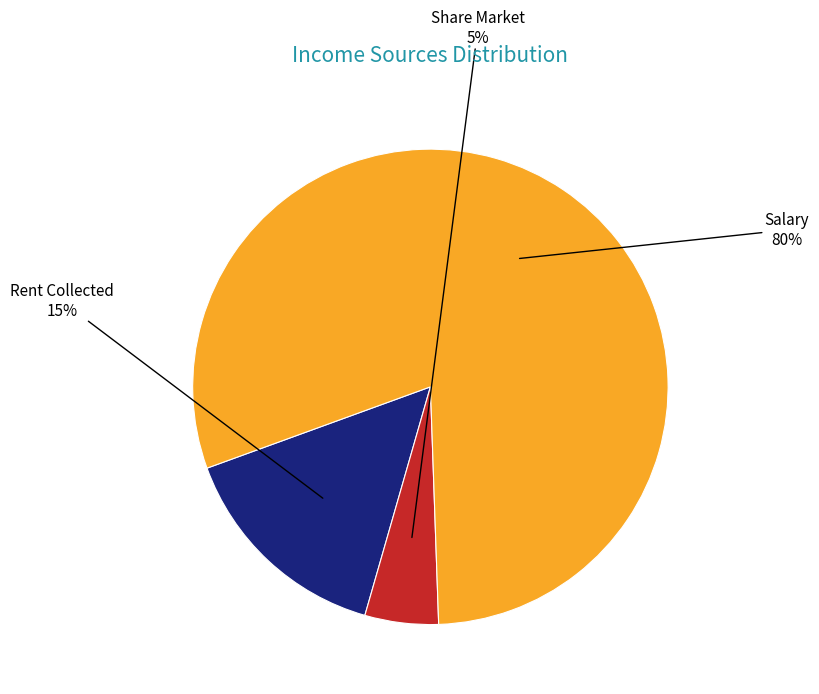

To the nearest percent, what percentage of the pie is Rent Collected?

15%